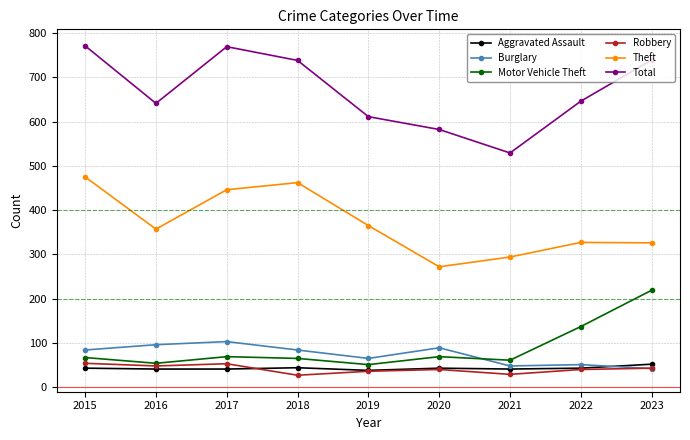

Count the number of categories in the chart.

9